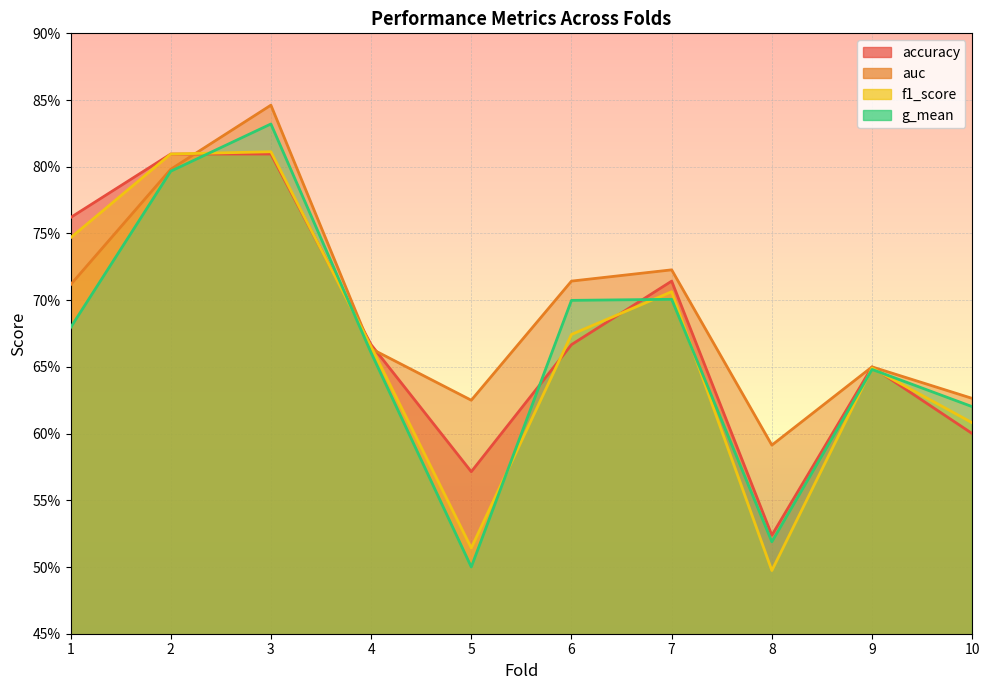

What are all the series names shown in the legend?

accuracy, auc, f1_score, g_mean